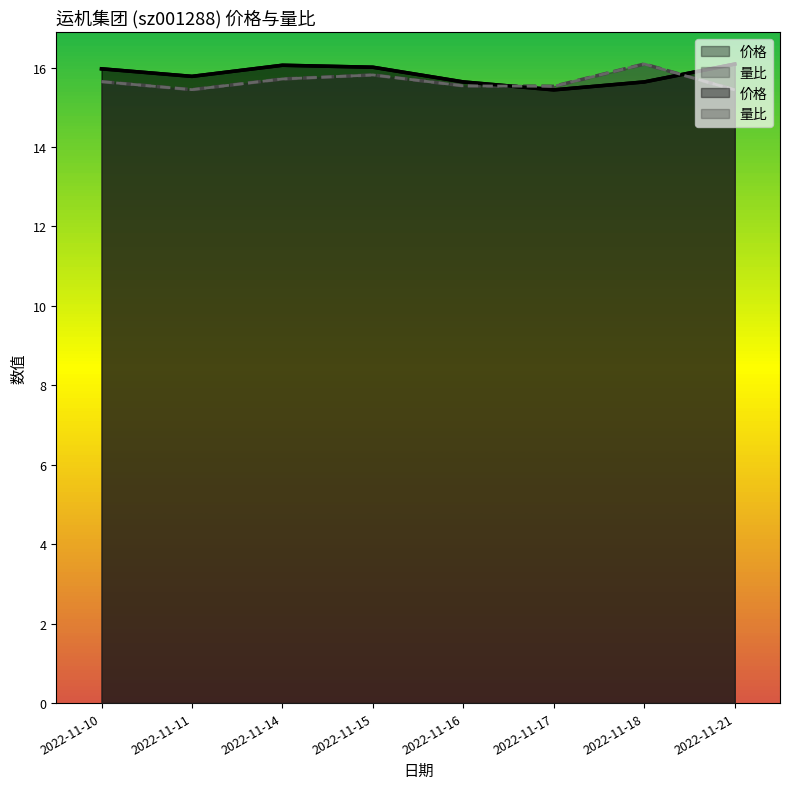

Where is the first local maximum for 价格?

2022-11-14